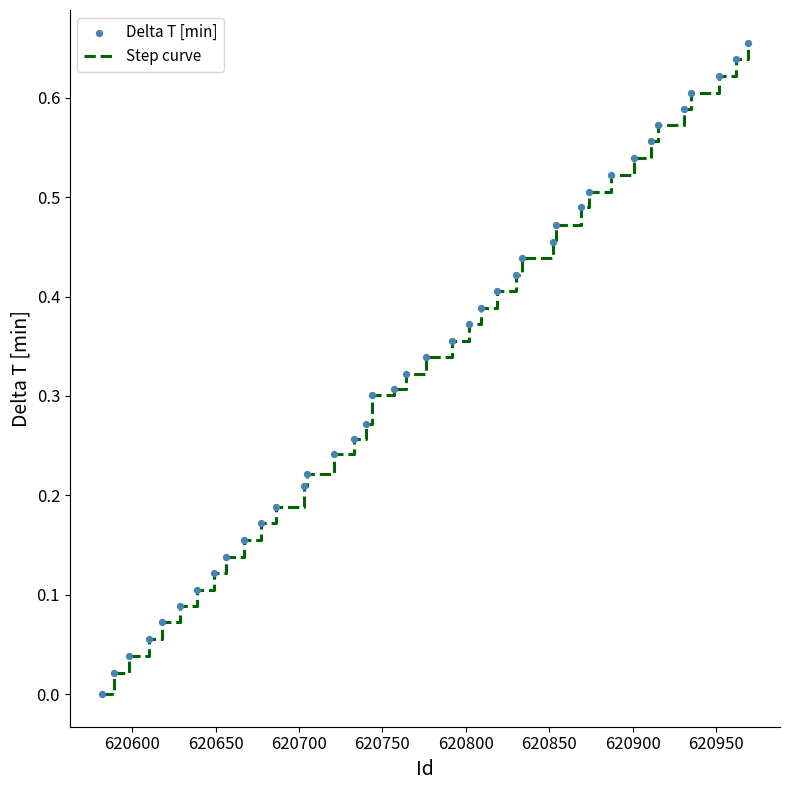

How many lines are shown in the chart?

1